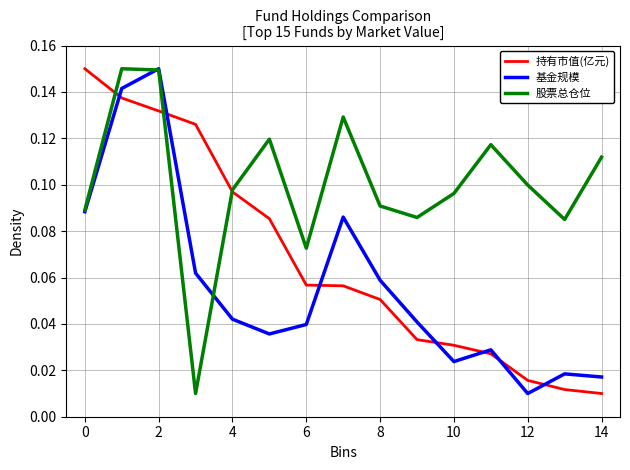

How many categories are shown in the chart?

15